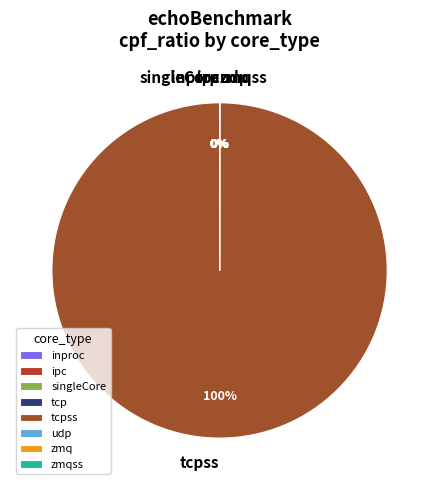

Is there a majority slice in this chart?

Yes